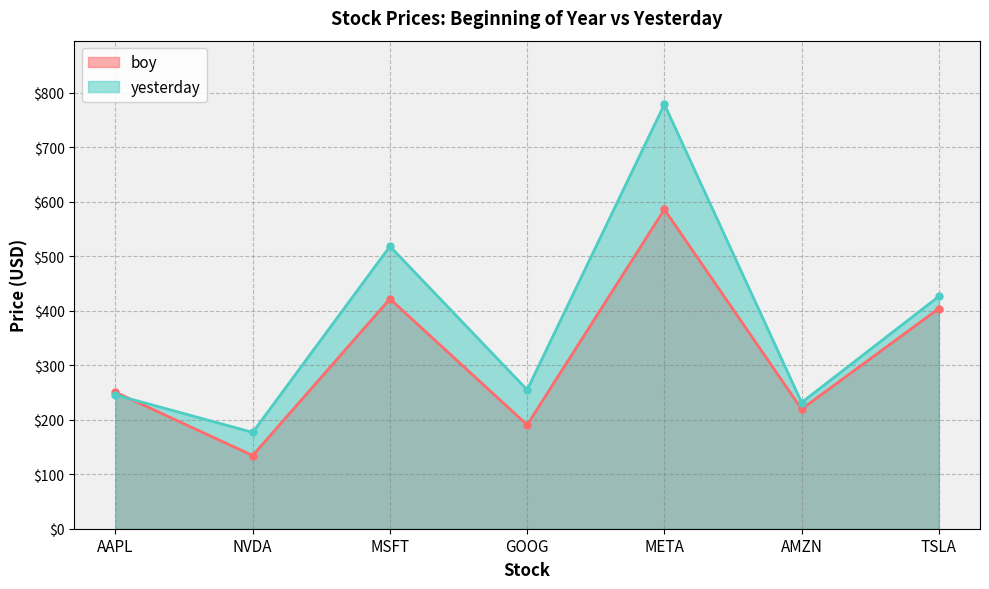

In yesterday, how many points are higher than both neighbors (excluding endpoints)?

2